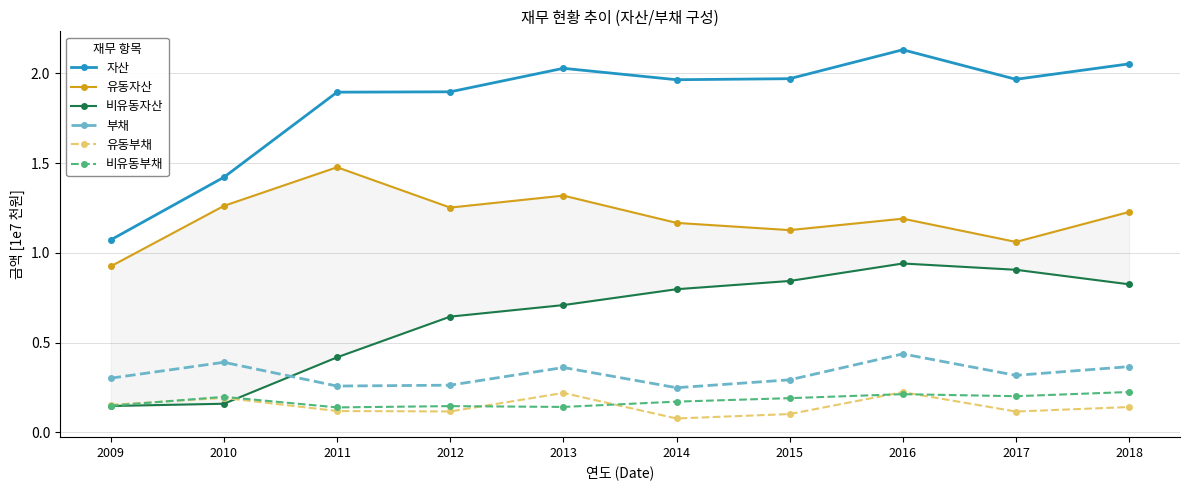

Which series changed the most between 2009 and 2013?

자산